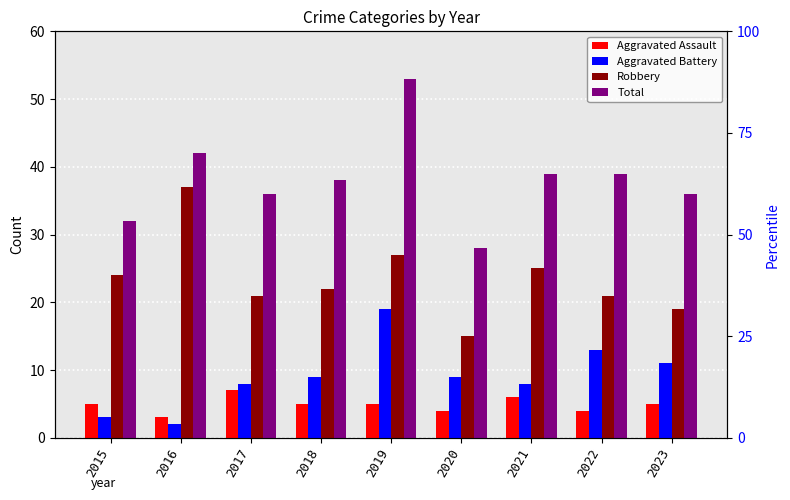

At 2016, list the series in order from smallest to largest.

Aggravated Battery, Aggravated Assault, Robbery, Total